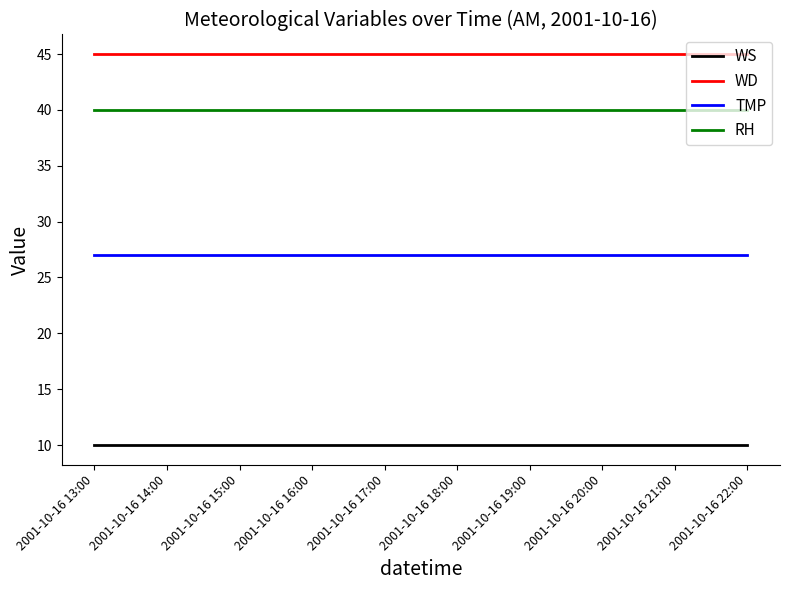

Reading right to left, what are all the values shown in this chart?

WS: 10	10	10	10	10	10	10	10	10	10
WD: 45	45	45	45	45	45	45	45	45	45
TMP: 27	27	27	27	27	27	27	27	27	27
RH: 40	40	40	40	40	40	40	40	40	40